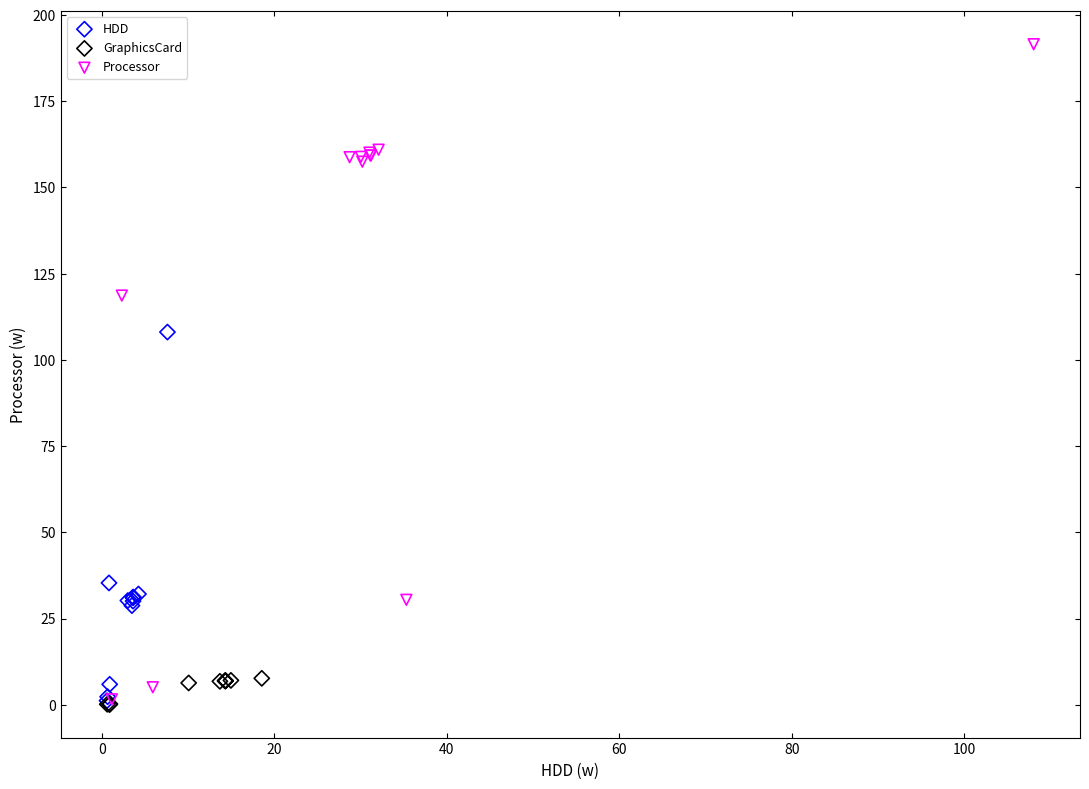

Which series has the largest Y range (max minus min)?

Processor